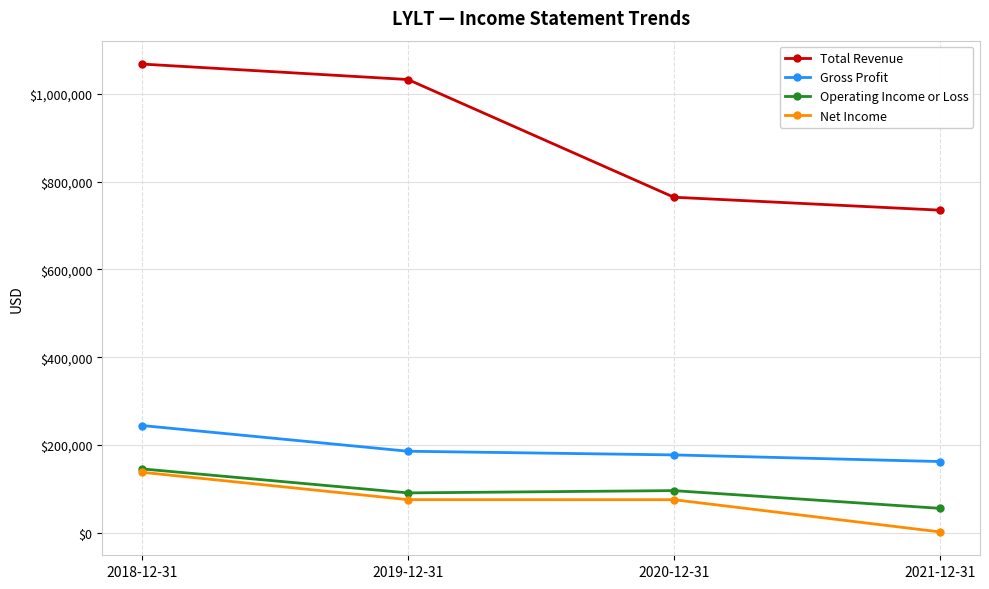

What is the sum of the Net Income values at 2021-12-31 and 2020-12-31?

76800